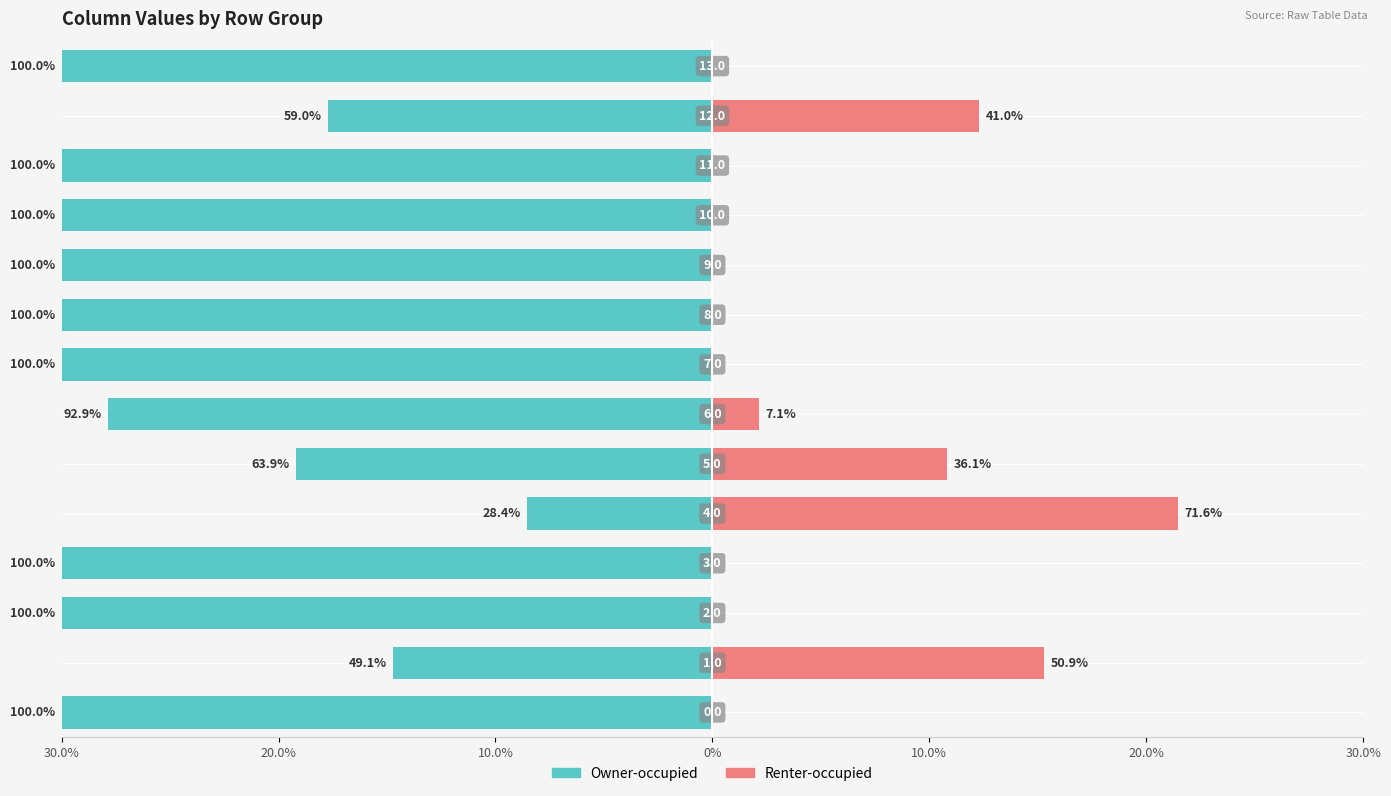

At 20.0%, list the series in order from largest to smallest.

Renter-occupied, Owner-occupied